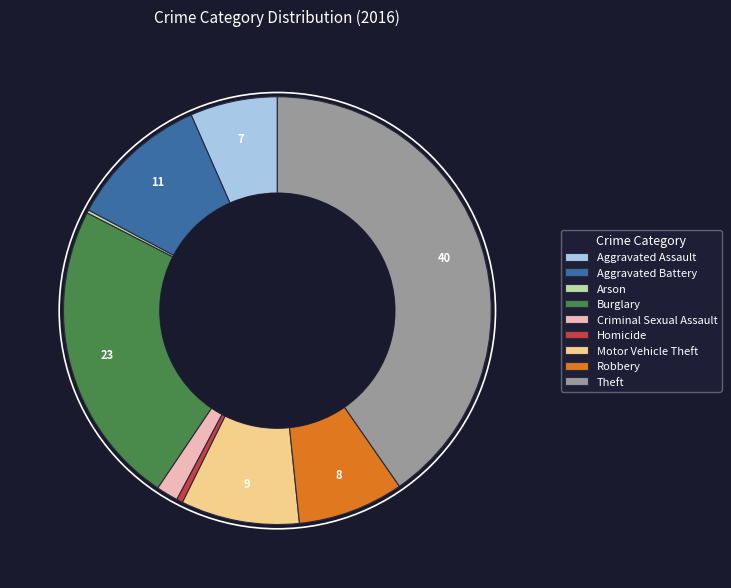

What is the ratio of the value at Theft to the value at Burglary?

1.7